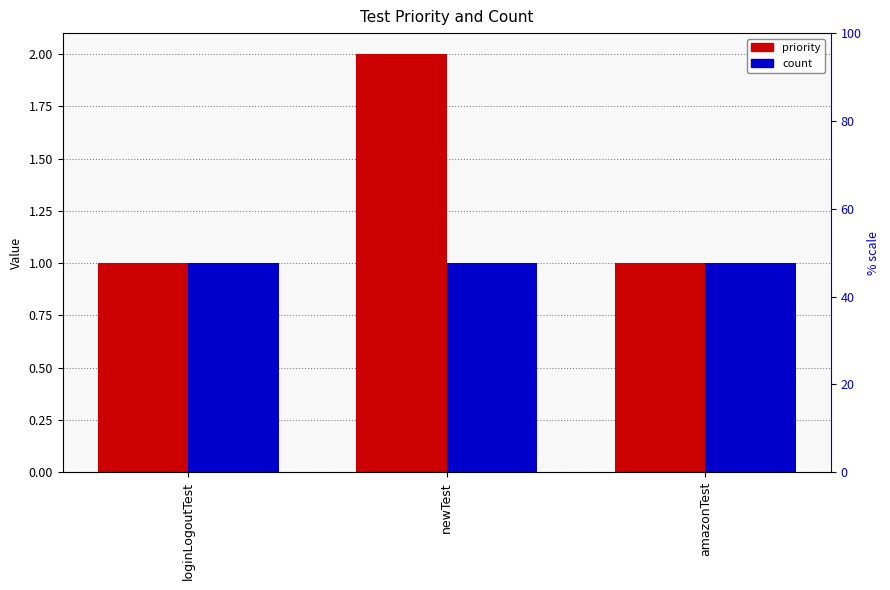

What are all the series names shown in the legend?

priority, count